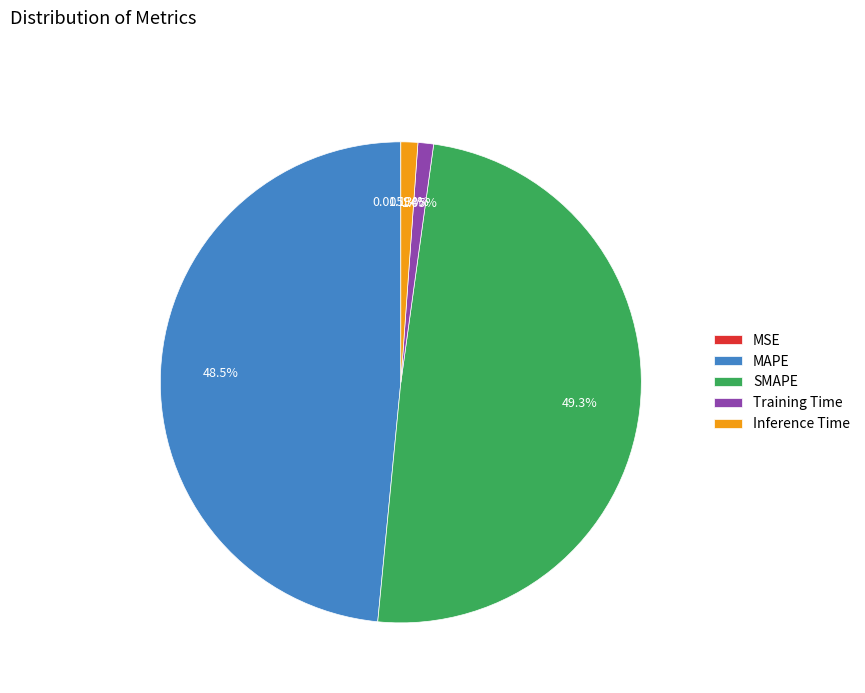

What portion of the pie excludes Training Time?

99.0%